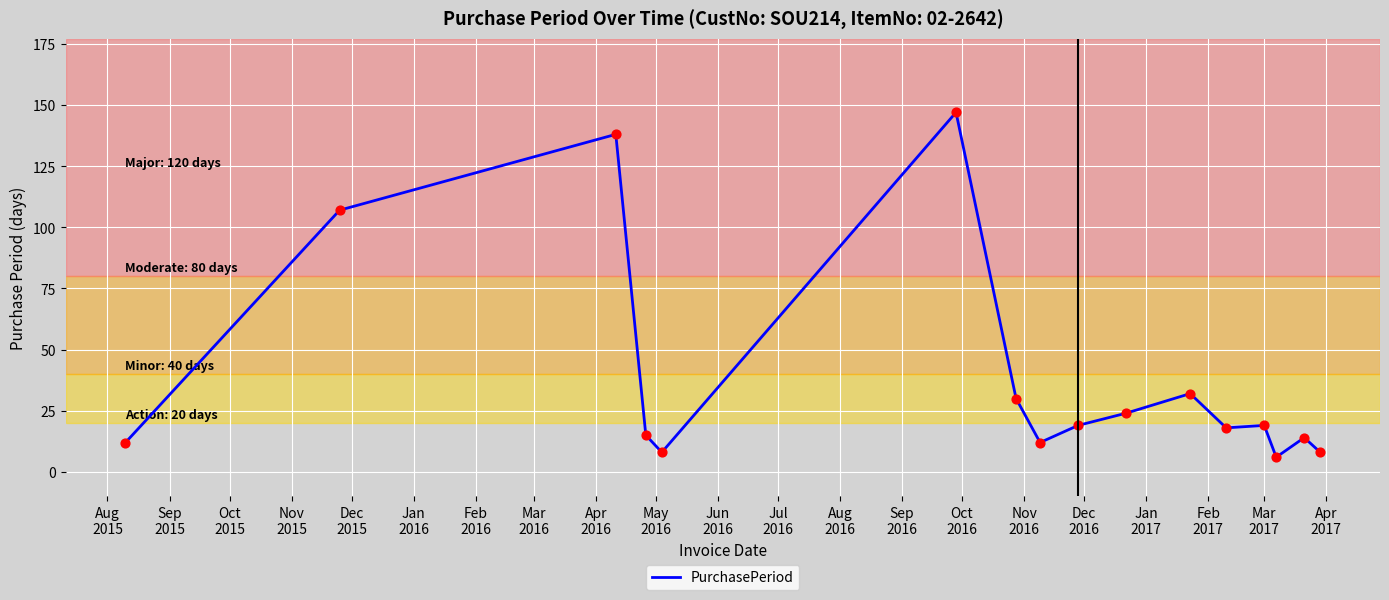

What is the smallest value displayed?

6